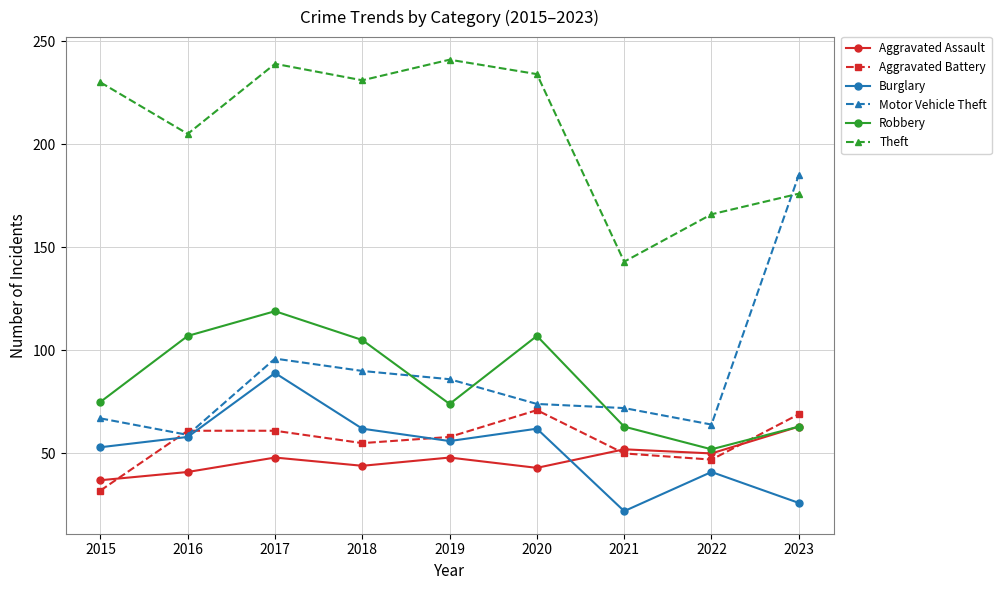

What is the highest value of the Robbery series?

119